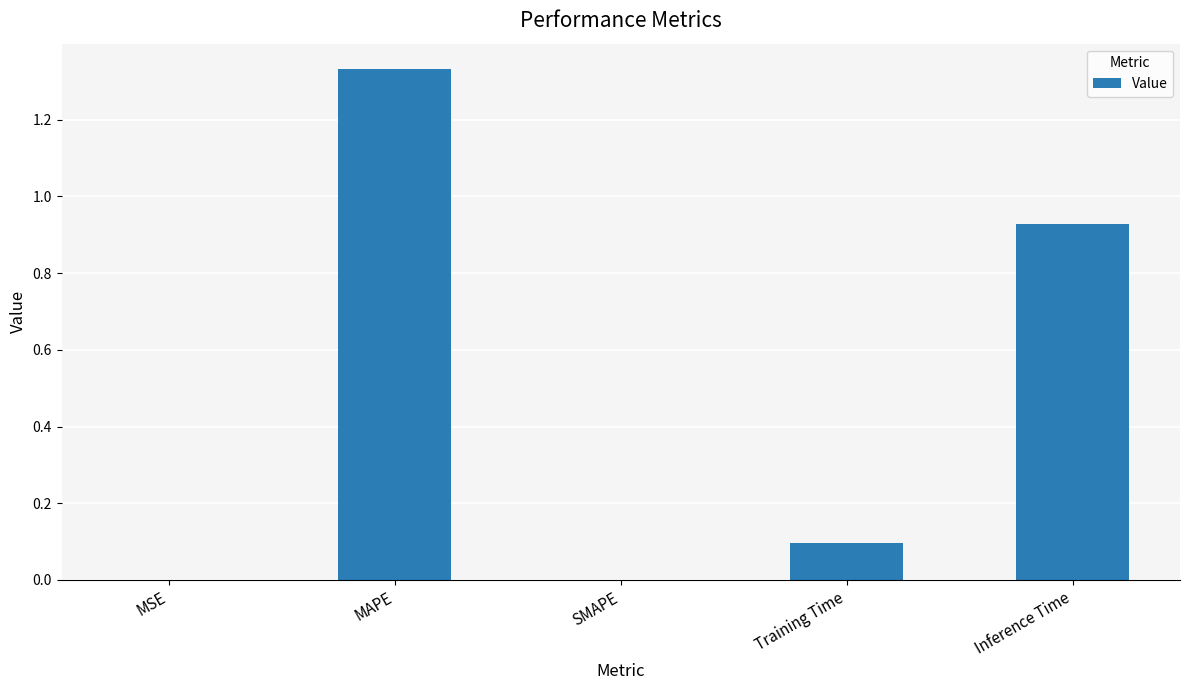

Which category has the highest value across all series?

MAPE